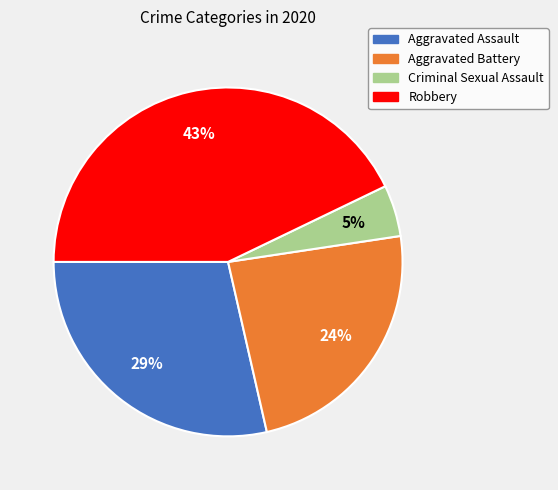

Rank the categories by value from highest to lowest.

Robbery, Aggravated Assault, Aggravated Battery, Criminal Sexual Assault